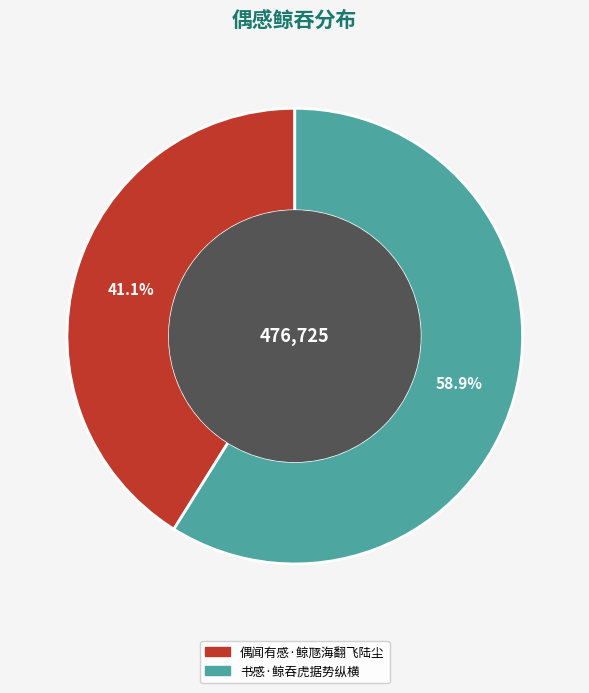

What is the largest slice in the pie chart?

书感·鲸吞虎据势纵横